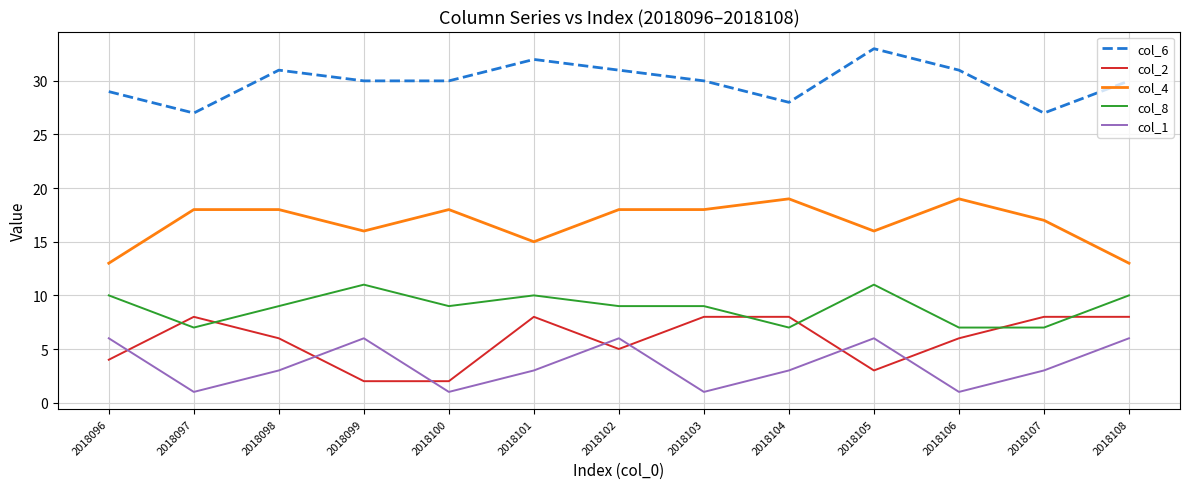

What is the difference between the second highest and second lowest values in the col_8 series?

4